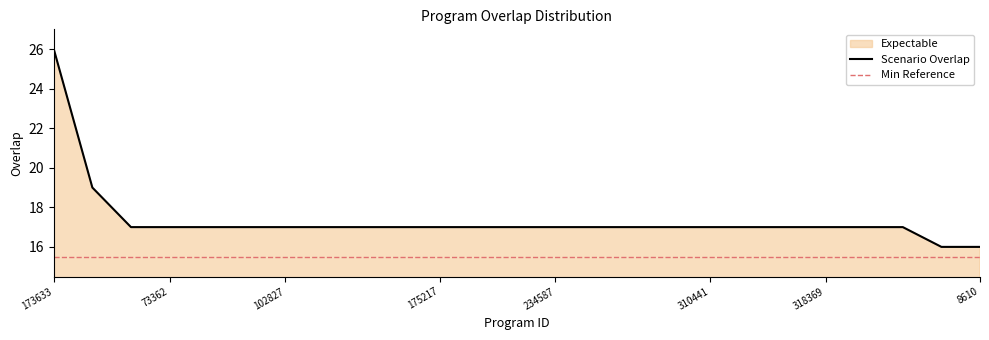

What is the maximum value shown in the chart?

26